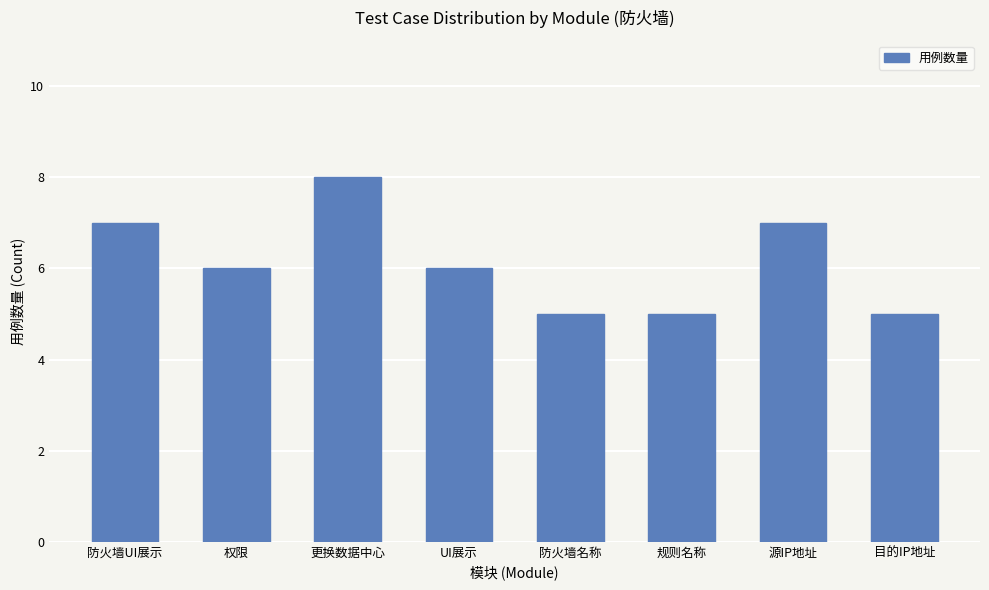

What is the greatest value displayed?

8